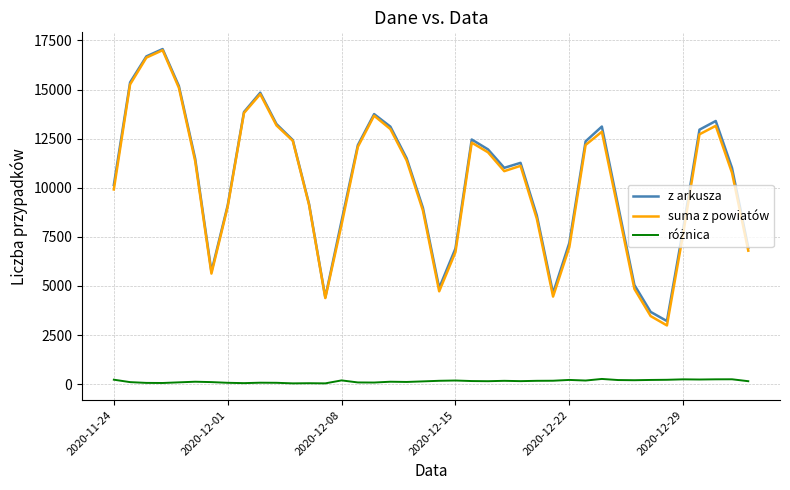

What is the lowest value of the suma z powiatów series?

2989